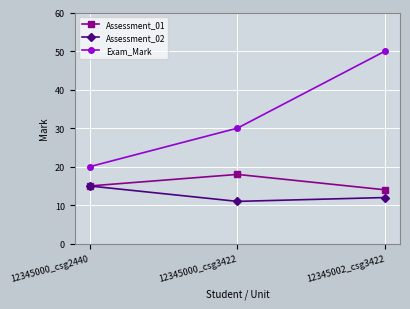

Between 12345000_csg2440 and 12345000_csg3422, which series saw the biggest shift?

Exam_Mark